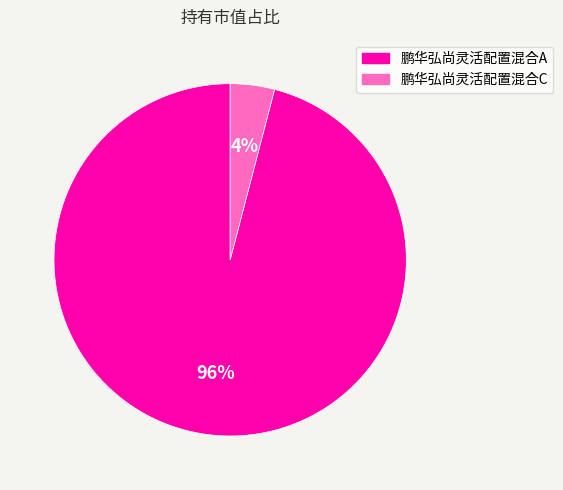

The 鹏华弘尚灵活配置混合C slice represents 4% of the pie. True or false?

True